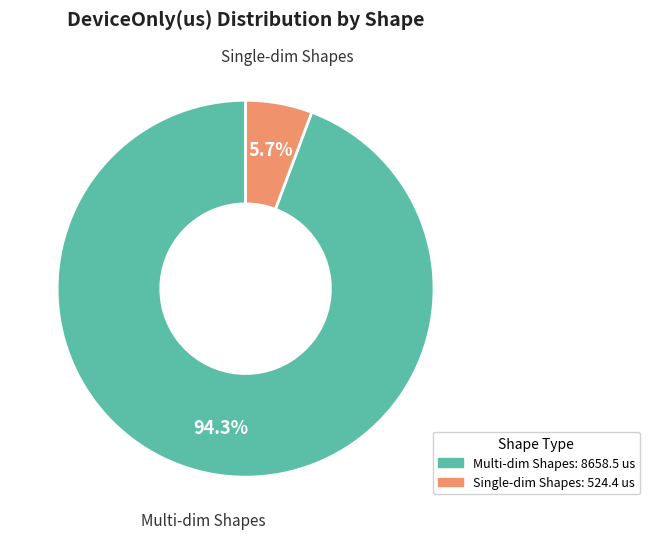

Is there a majority slice in this chart?

Yes